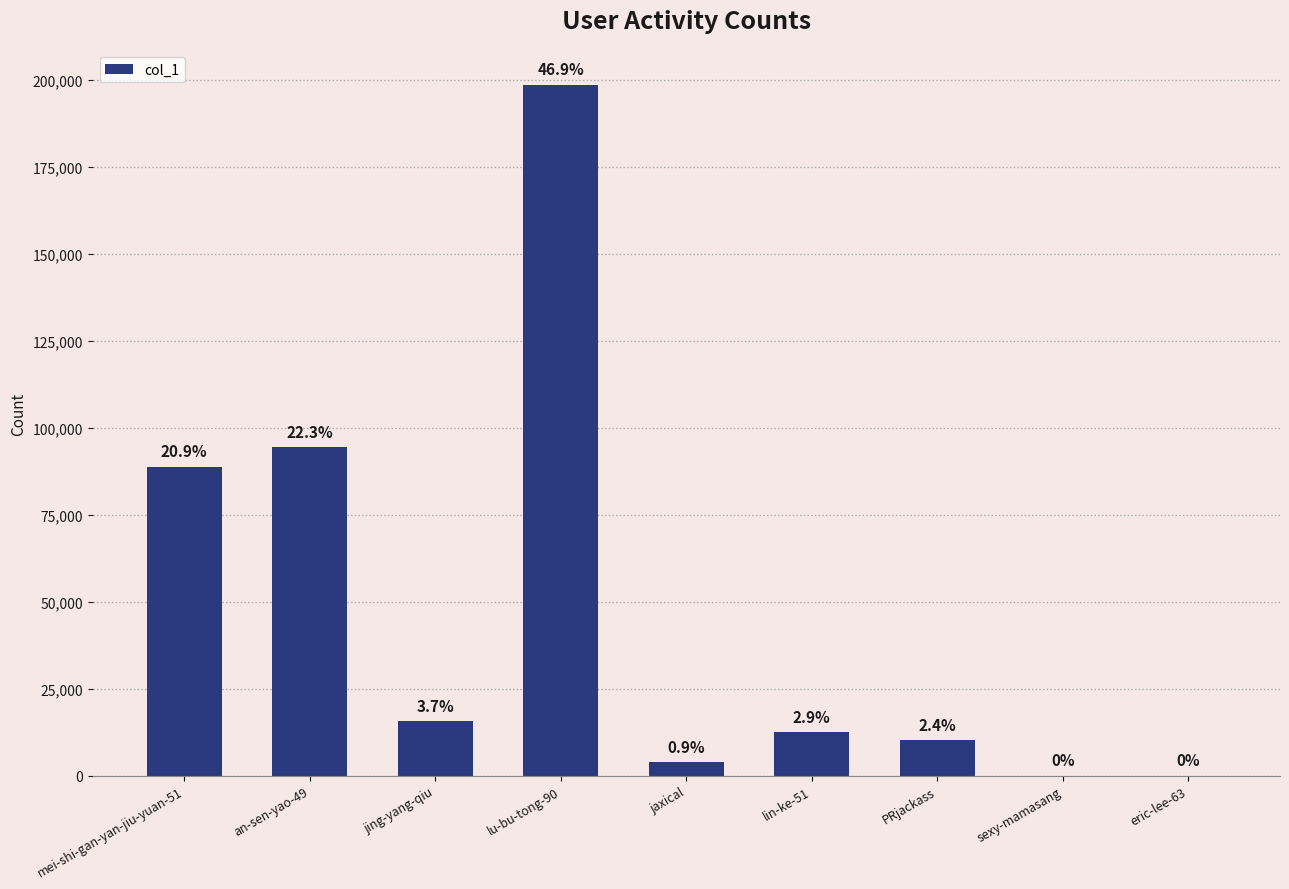

At which category does the chart reach its minimum across all series?

eric-lee-63